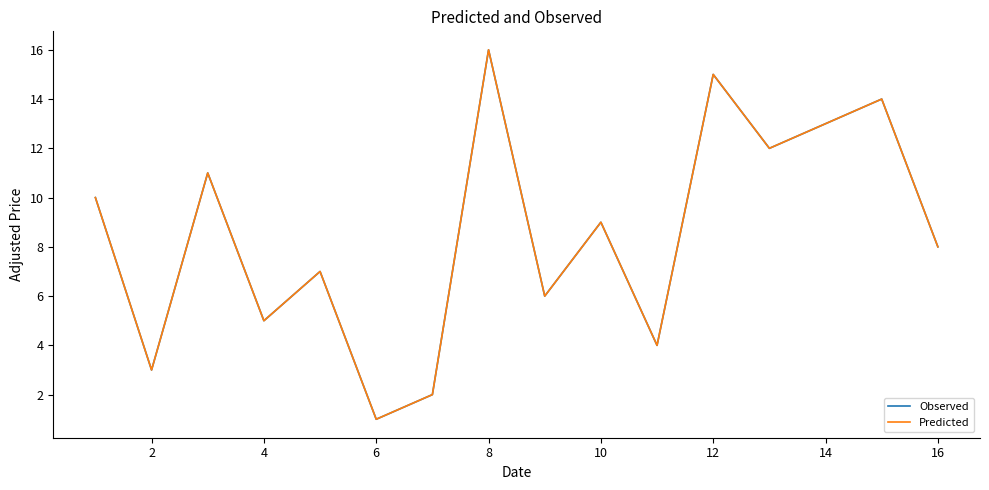

Does the chart display data point markers on the line(s)?

No